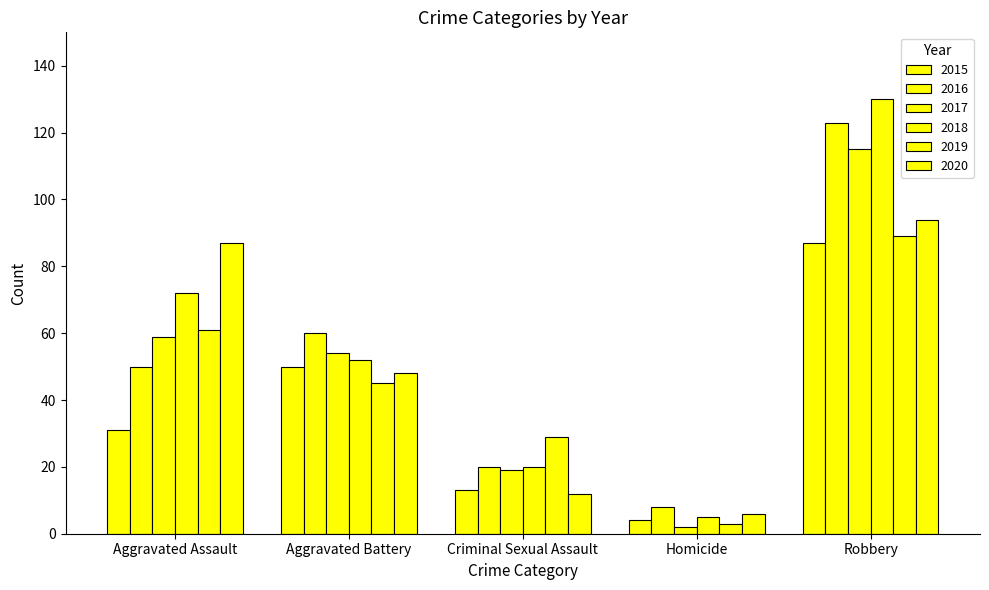

Is it true that 2016 equals 50 at Aggravated Assault?

True